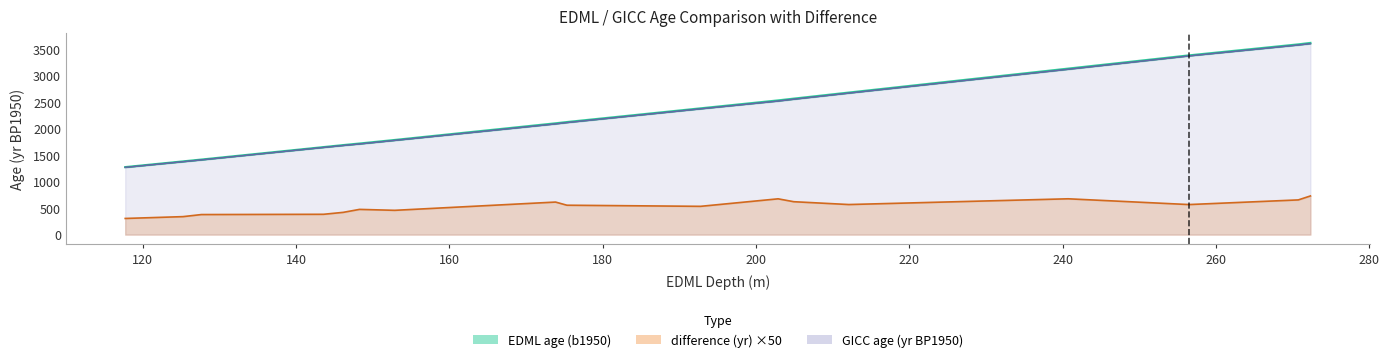

At which label does GICC age (yr BP1950) reach its minimum?

117.71